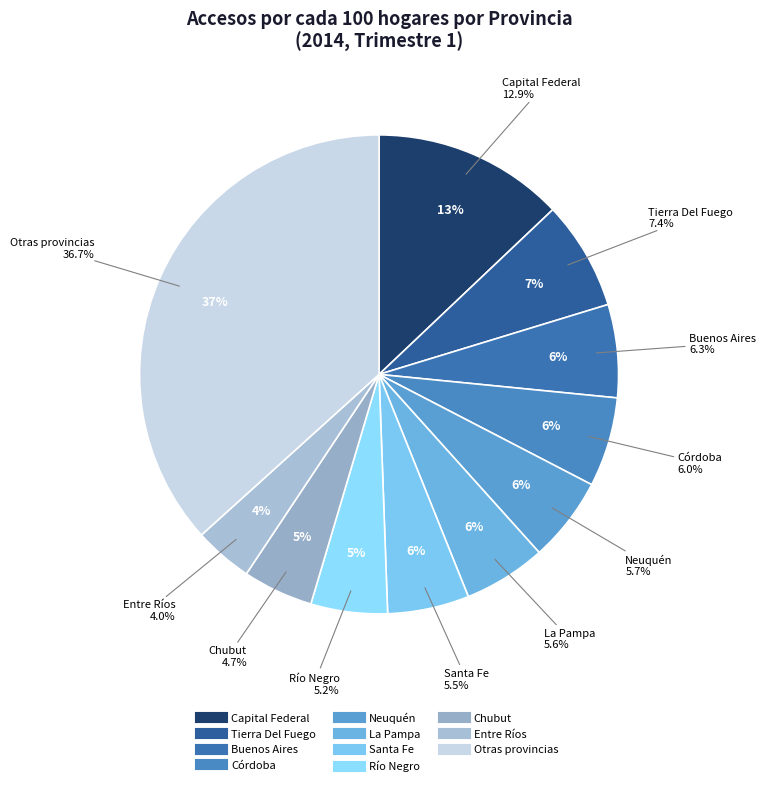

Is Formosa the majority of the pie?

No